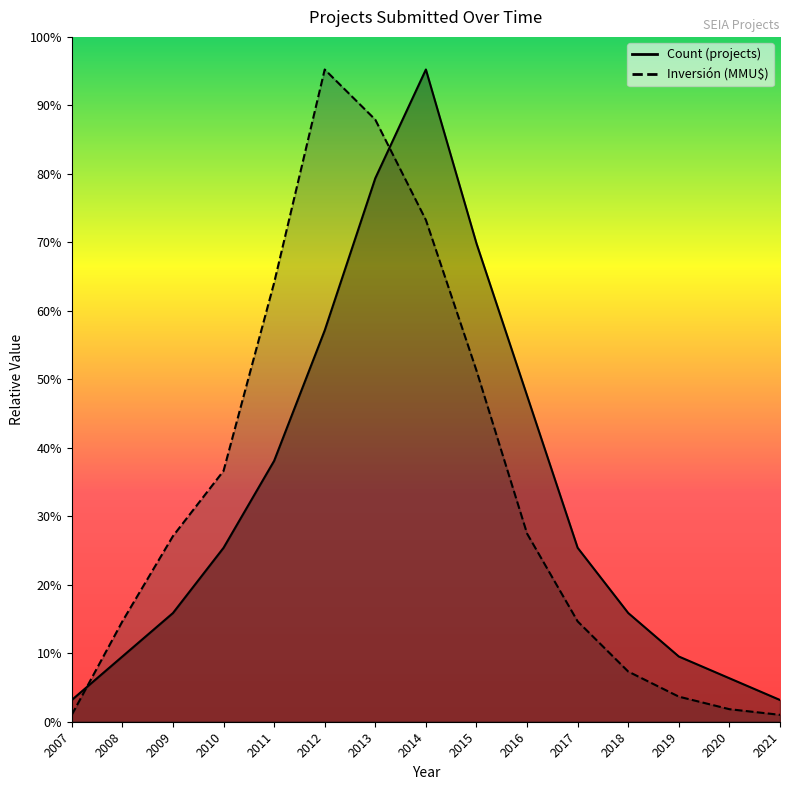

The value of Count at 2011 is 30173.3. True or false?

False